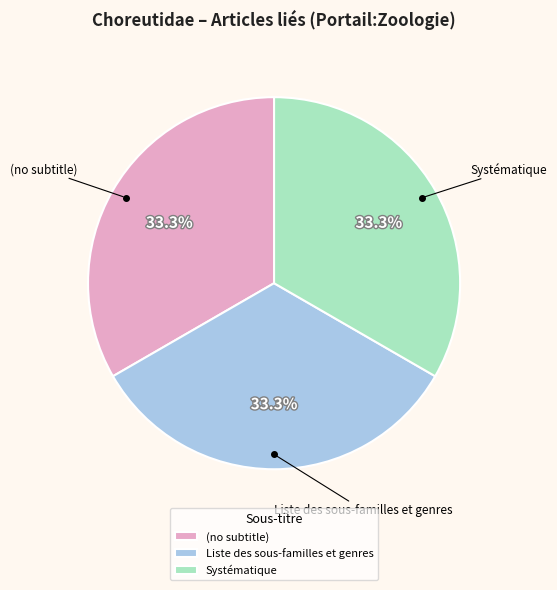

Is there any slice that represents more than half of the pie?

No